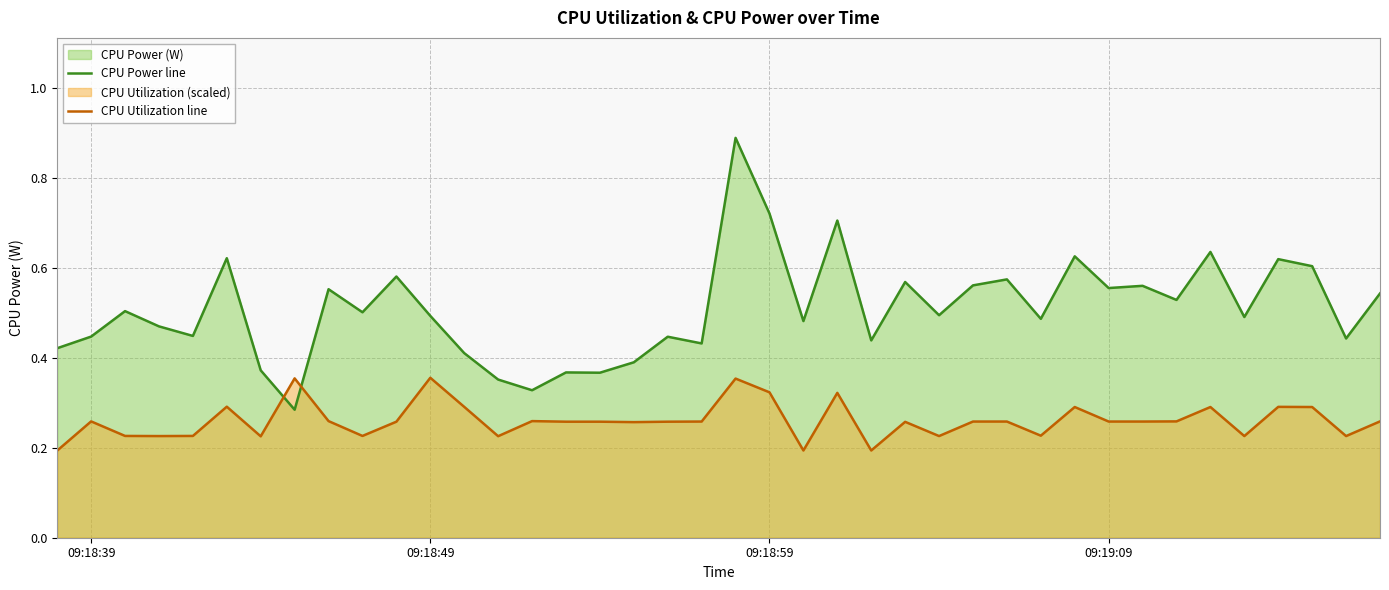

The CPU Utilization line series shows 0.6 at 09:18:49. True or false?

False